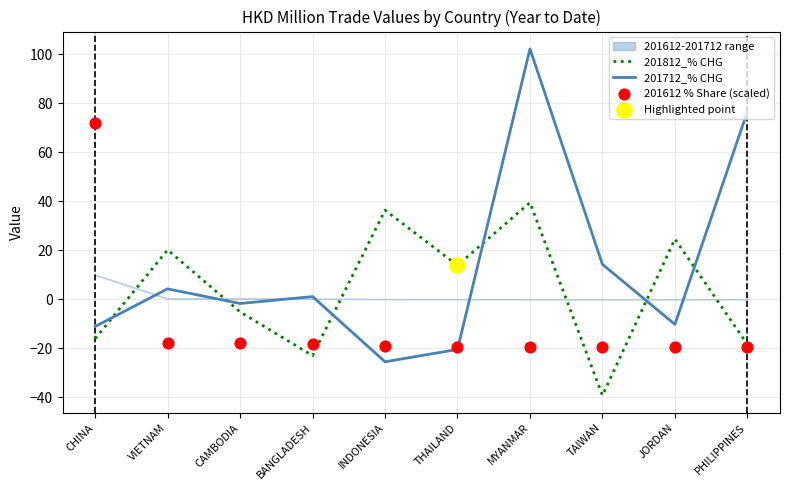

The 201812_% CHG series shows 7.1 at VIETNAM. True or false?

False